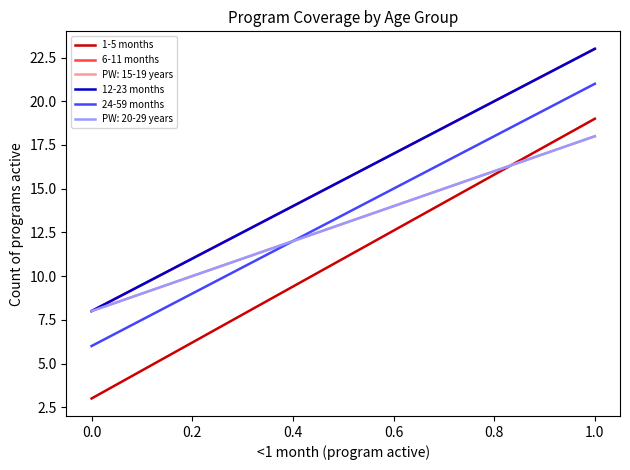

Does the chart have visible grid lines?

No